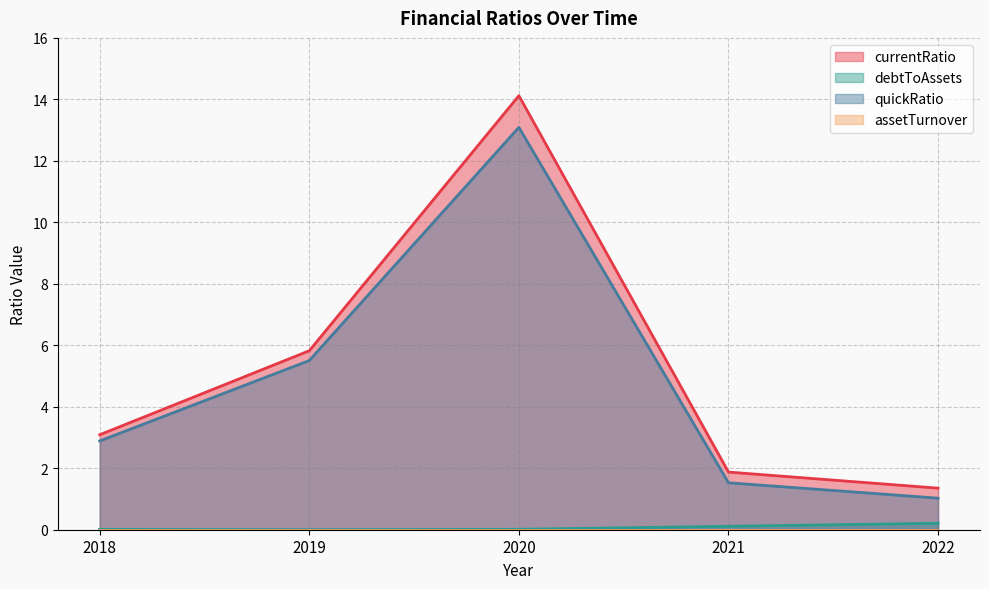

List the labels in order of quickRatio value, smallest first.

2022, 2021, 2018, 2019, 2020